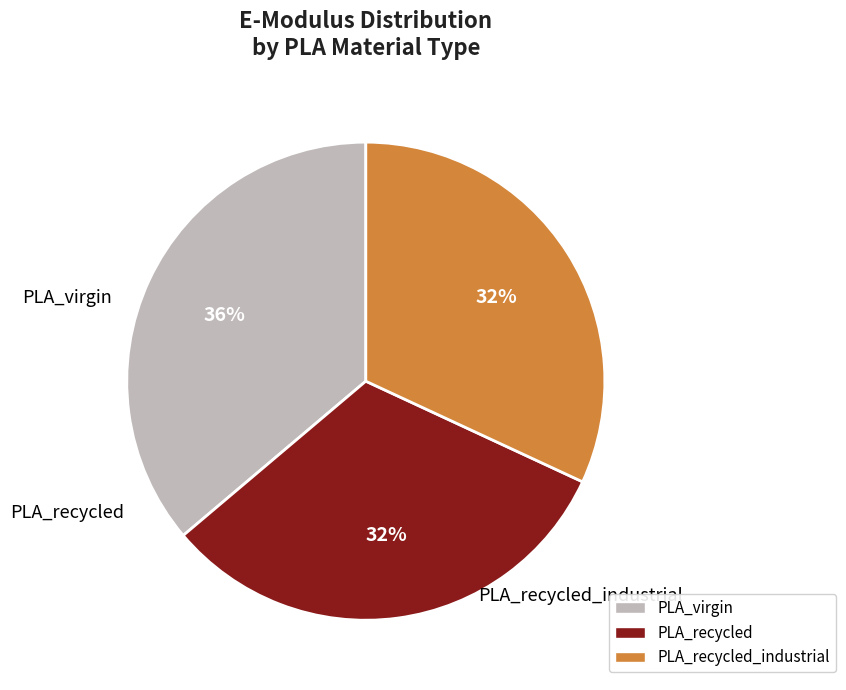

Which slice is the smallest?

PLA_recycled